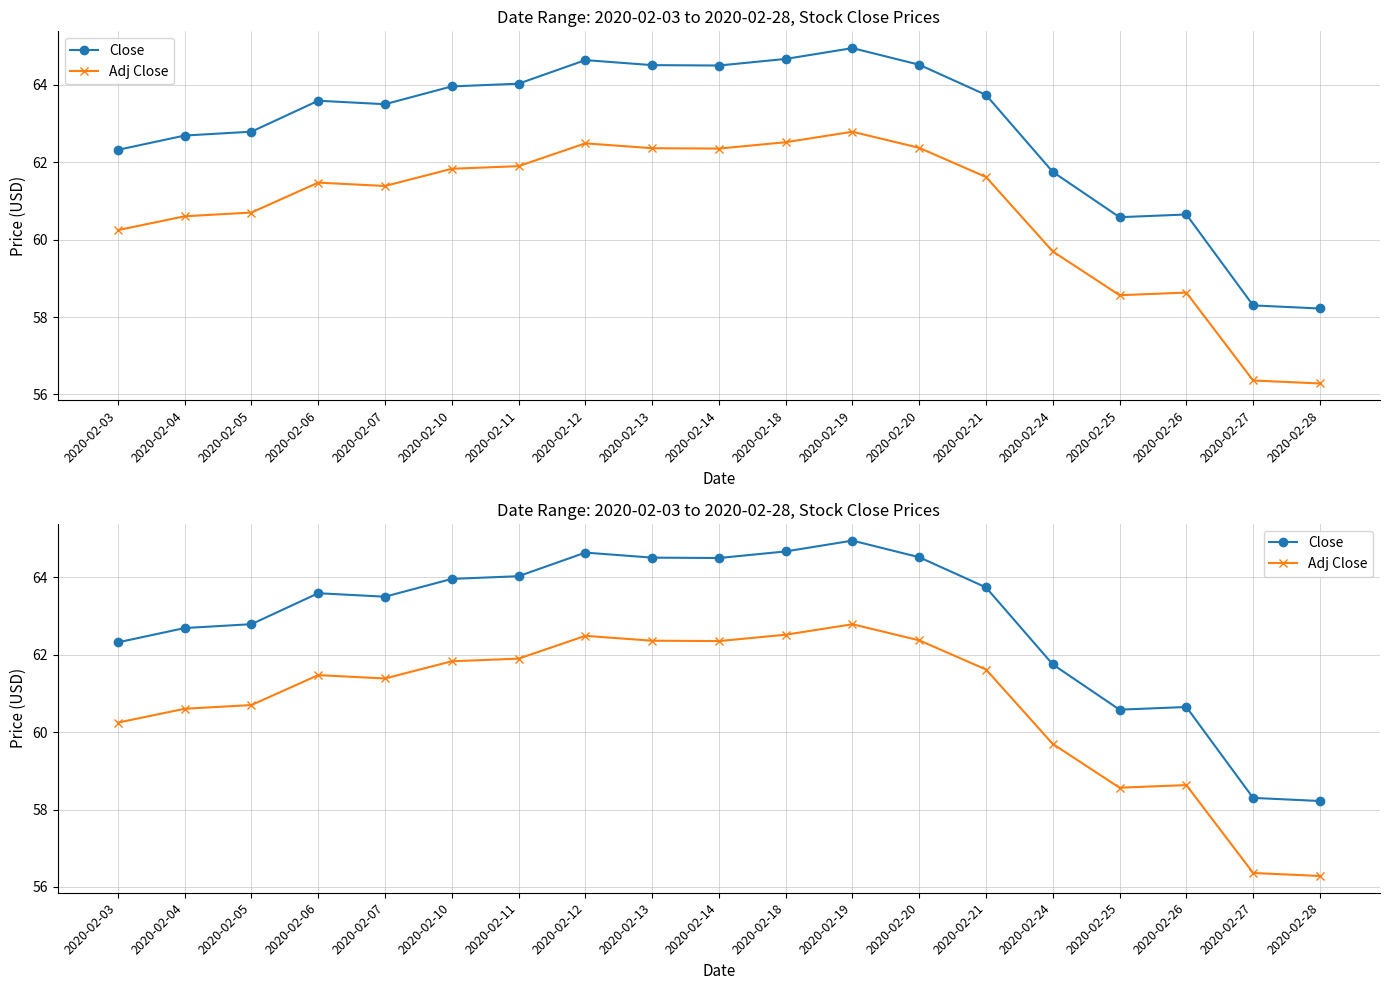

Reading right to left, what are all the values shown in this chart?

Close: 2020-02-28=58.2	2020-02-27=58.3	2020-02-26=60.6	2020-02-25=60.6	2020-02-24=61.8	2020-02-21=63.7	2020-02-20=64.5	2020-02-19=65.0	2020-02-18=64.7	2020-02-14=64.5	2020-02-13=64.5	2020-02-12=64.6	2020-02-11=64.0	2020-02-10=64.0	2020-02-07=63.5	2020-02-06=63.6	2020-02-05=62.8	2020-02-04=62.7	2020-02-03=62.3
Adj Close: 2020-02-28=56.3	2020-02-27=56.4	2020-02-26=58.6	2020-02-25=58.6	2020-02-24=59.7	2020-02-21=61.6	2020-02-20=62.4	2020-02-19=62.8	2020-02-18=62.5	2020-02-14=62.4	2020-02-13=62.4	2020-02-12=62.5	2020-02-11=61.9	2020-02-10=61.8	2020-02-07=61.4	2020-02-06=61.5	2020-02-05=60.7	2020-02-04=60.6	2020-02-03=60.2